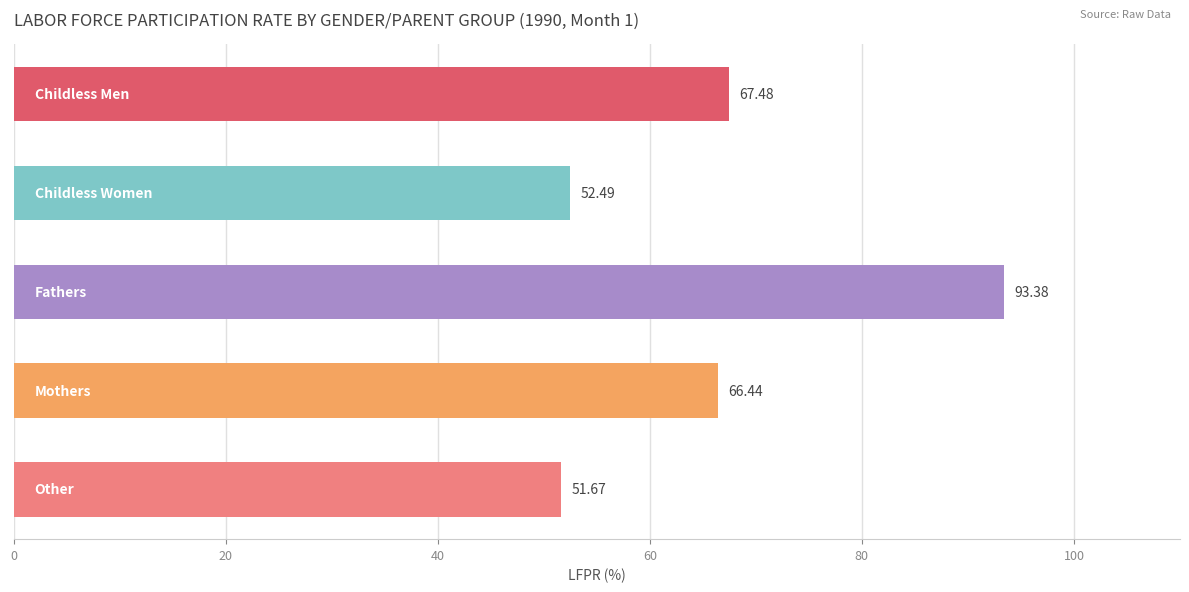

What is the sum of all values?

331.5